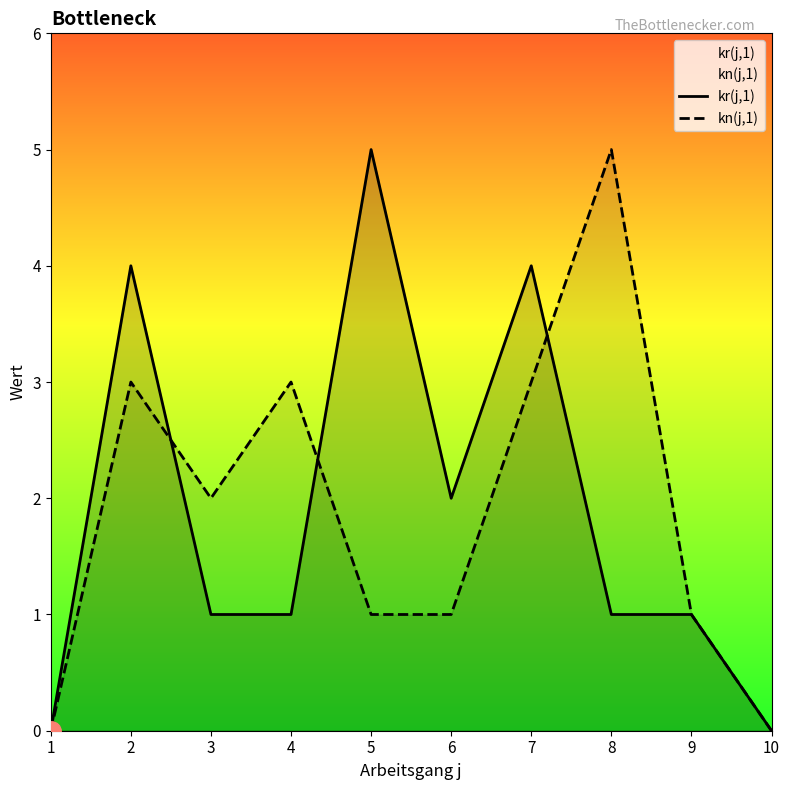

The kn(j,1) series shows 5 at 8. True or false?

True